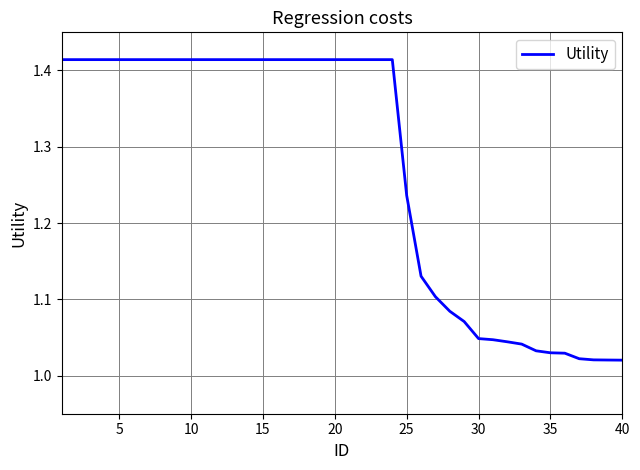

Reading right to left, extract all data points from this chart.

1.0	1.0	1.0	1.0	1.0	1.0	1.0	1.0	1.0	1.0	1.0	1.1	1.1	1.1	1.1	1.2	1.4	1.4	1.4	1.4	1.4	1.4	1.4	1.4	1.4	1.4	1.4	1.4	1.4	1.4	1.4	1.4	1.4	1.4	1.4	1.4	1.4	1.4	1.4	1.4